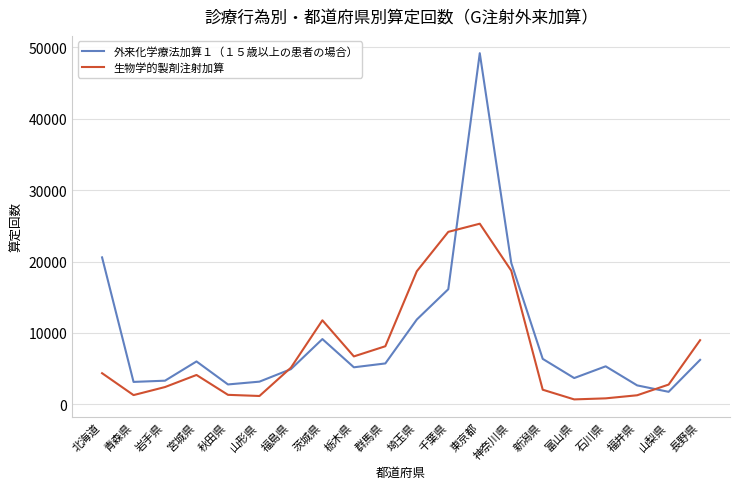

Count the number of data series in this chart.

2